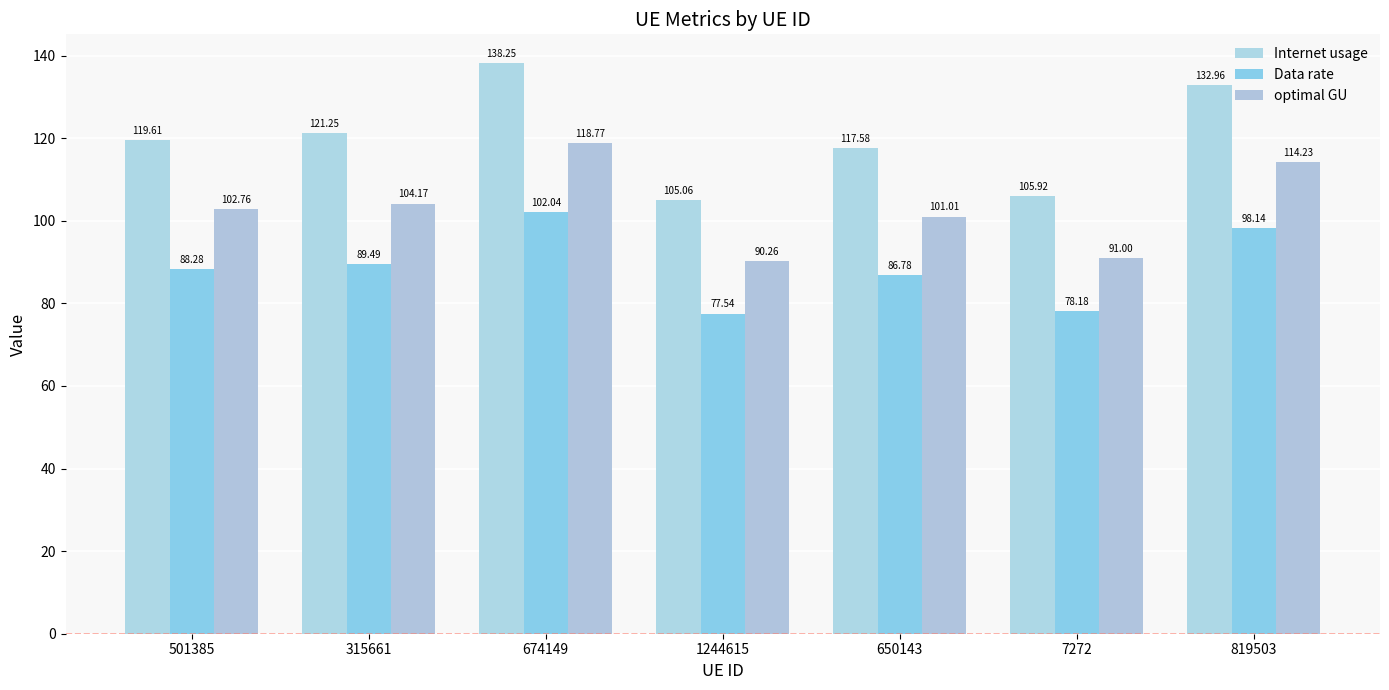

How many bars are there in total?

21